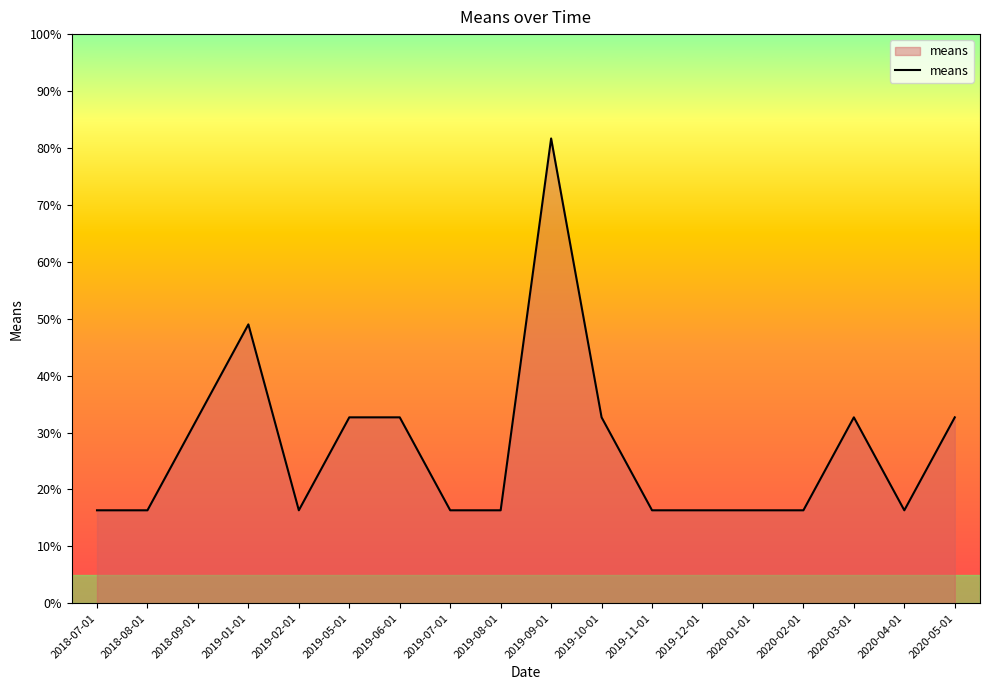

What is the ratio of the value at 2020-04-01 to the value at 2020-05-01?

0.5